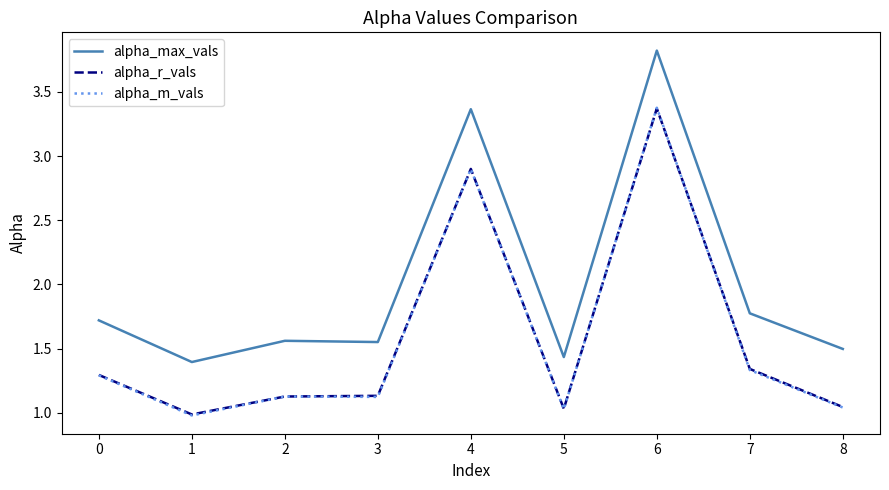

After their last crossing, which series has the higher values: alpha_m_vals or alpha_r_vals?

alpha_r_vals